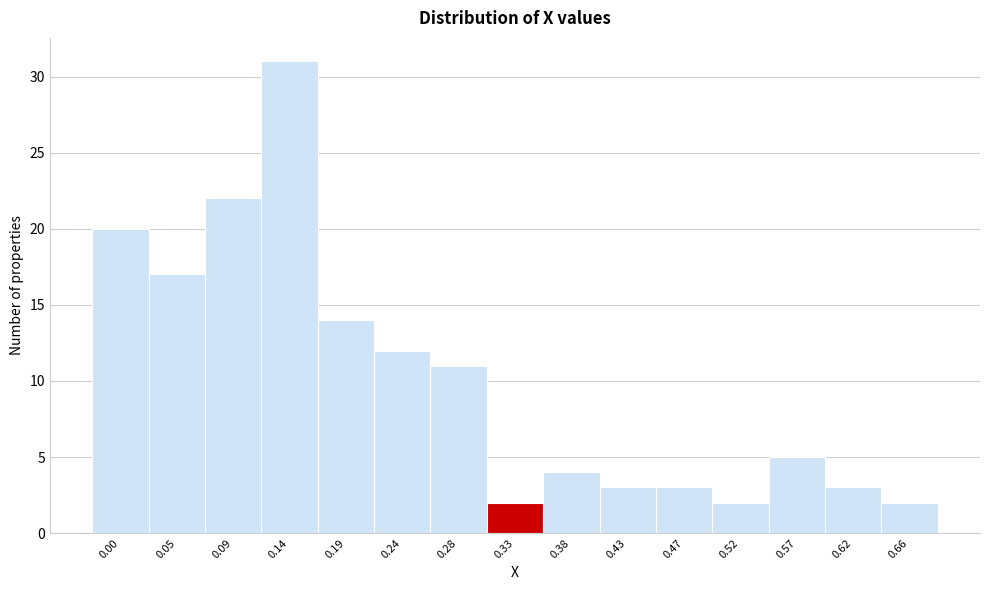

Reading right to left, what are all the values shown in this chart?

2	3	5	2	3	3	4	2	11	12	14	31	22	17	20